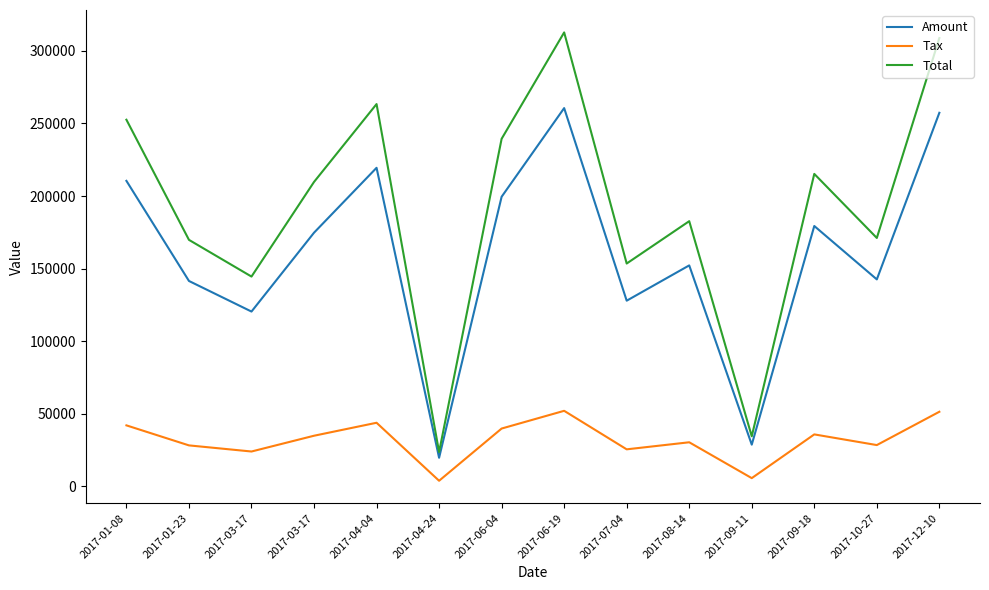

What is the total value across all series at 2017-03-17?

289111.6